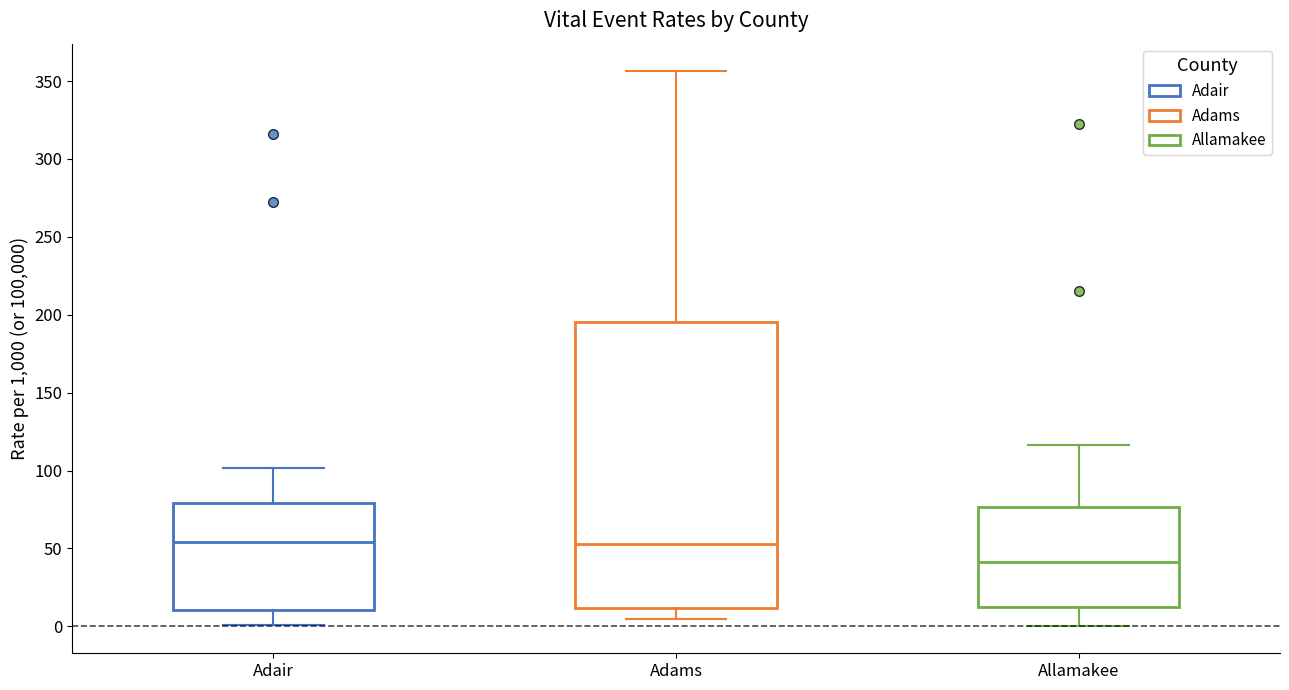

Which box is the tallest, from its lower edge to its upper edge?

Adams